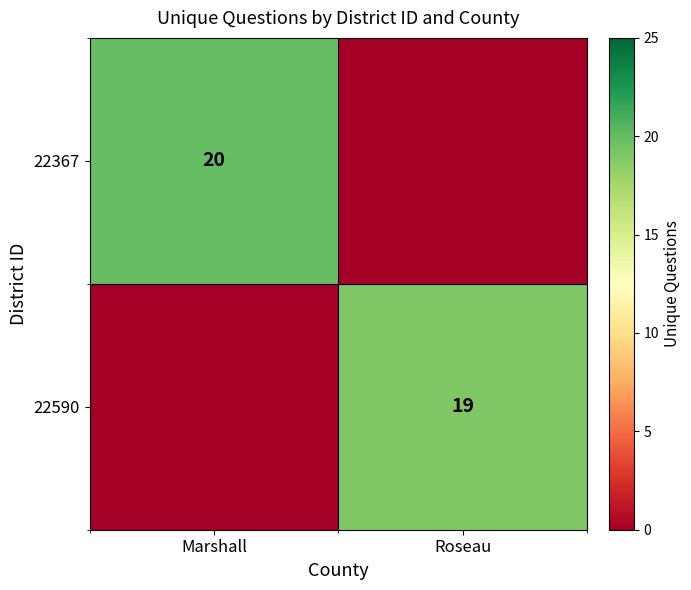

Between Roseau and Marshall, which is larger?

Marshall